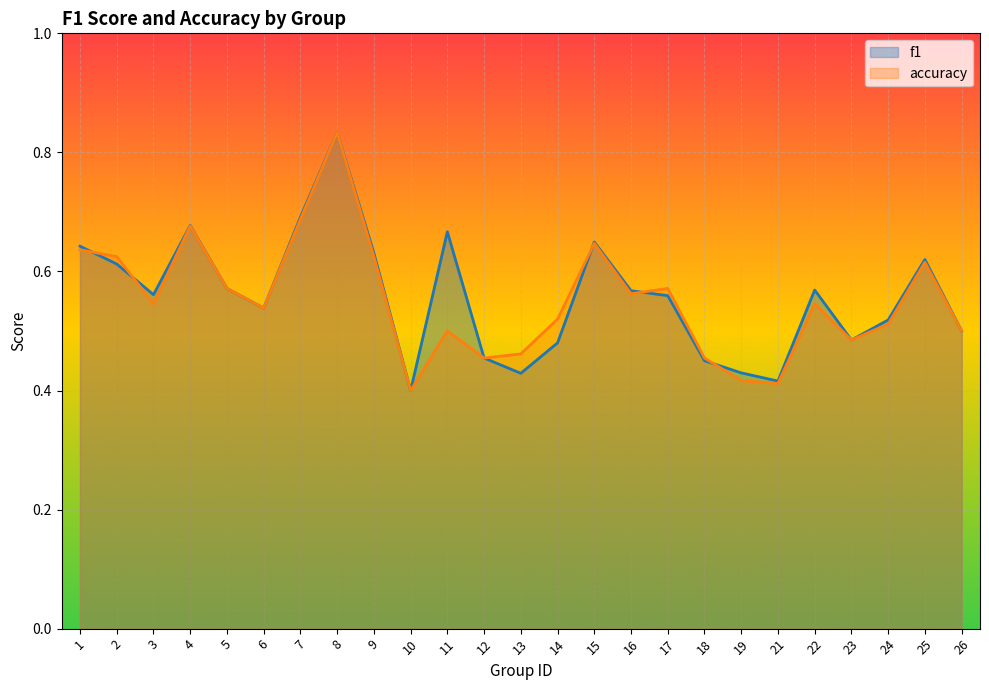

True or false: accuracy has a value of 0.6 at 5.

True